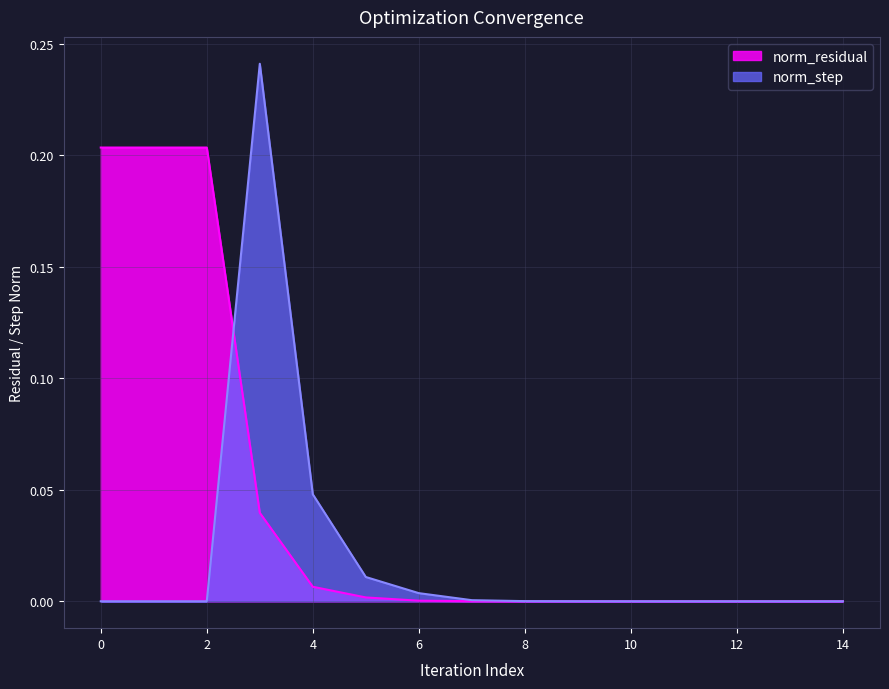

List the series in order of their peak value, lowest first.

norm_residual, norm_step